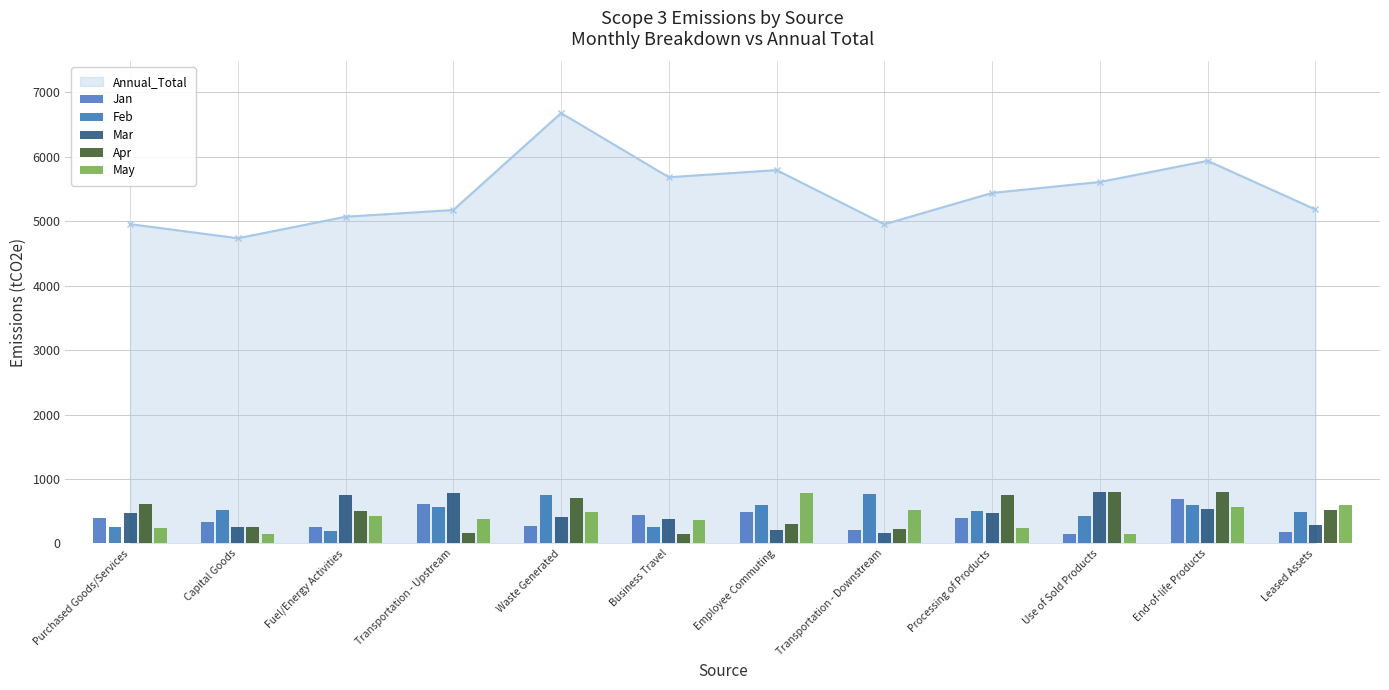

What is the lowest value of the Annual_Total series?

4735.5